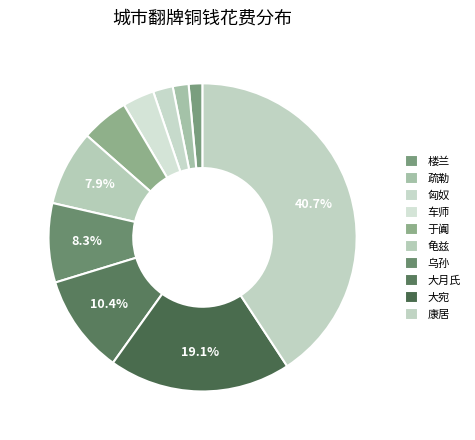

Approximately how many times larger is the value at 康居 compared to 楼兰?

28.0